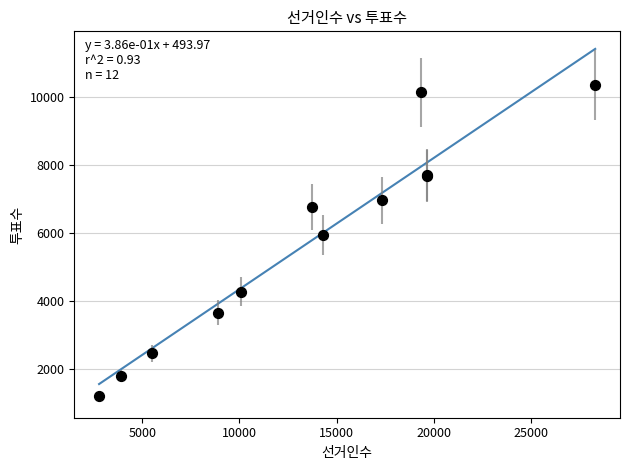

What Y value in the scatter plot is closest to 5792?

5946